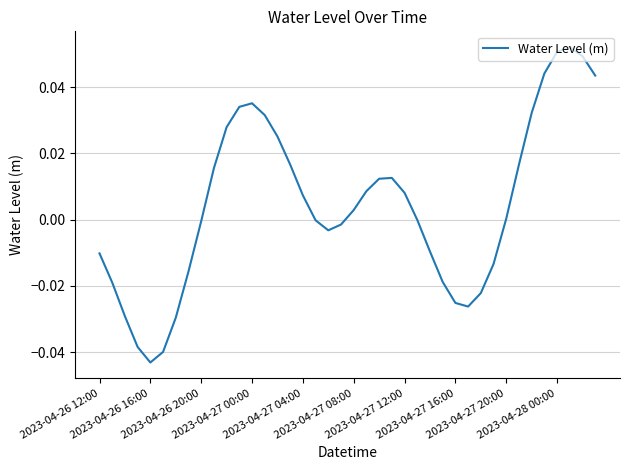

Where is the first local minimum?

2023-04-26 16:00